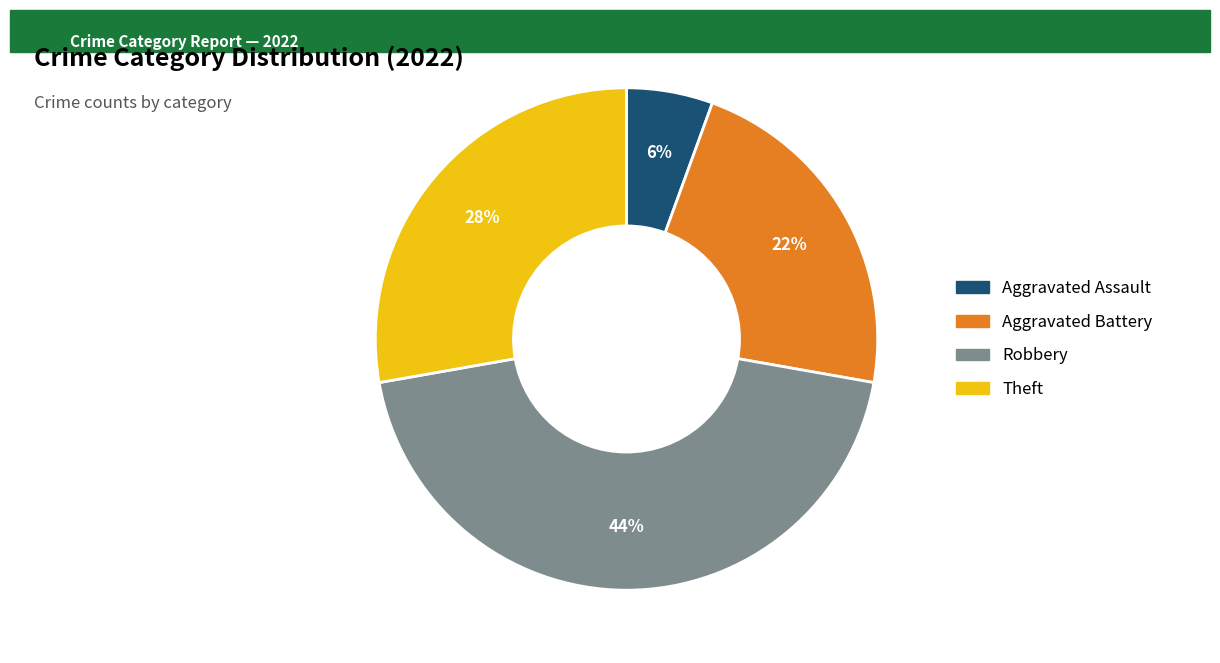

To the nearest percent, what portion does Theft represent?

28%